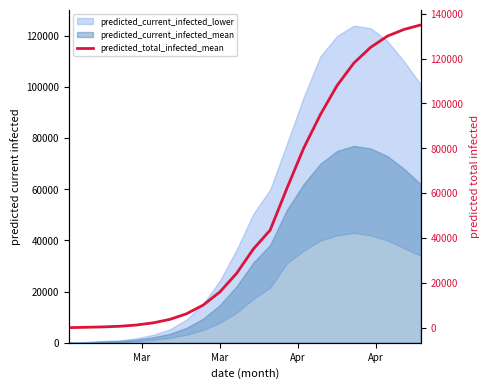

What is the difference between the maximum and minimum values?

134944